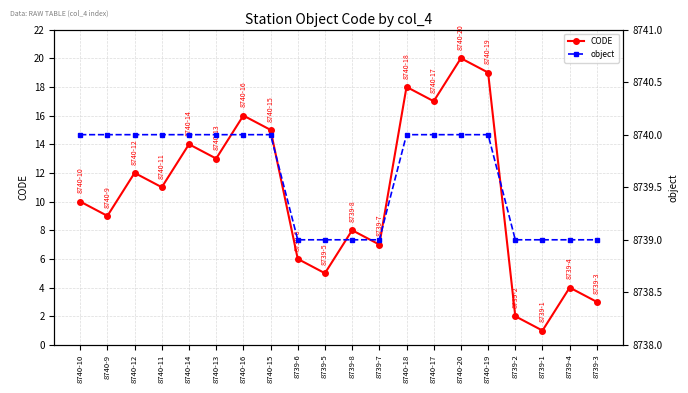

List the series in order of their overall mean, highest first.

object, CODE